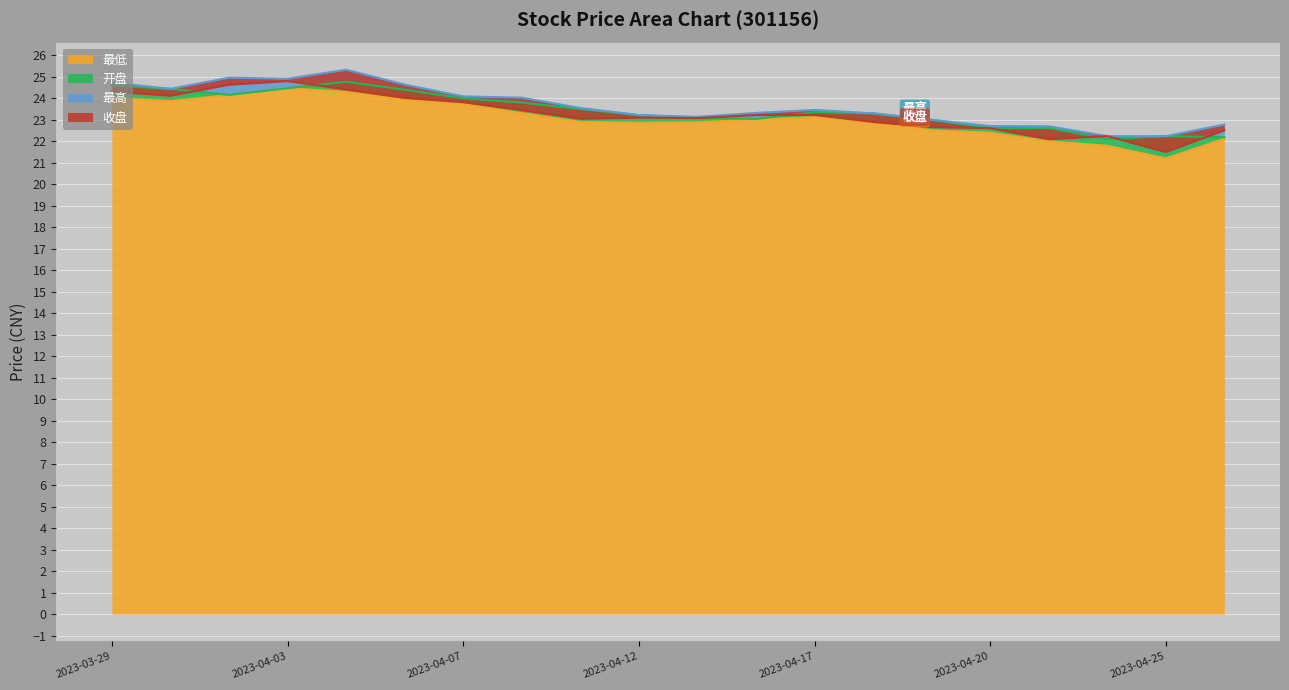

How many values in the 最高 series are below 23?

5